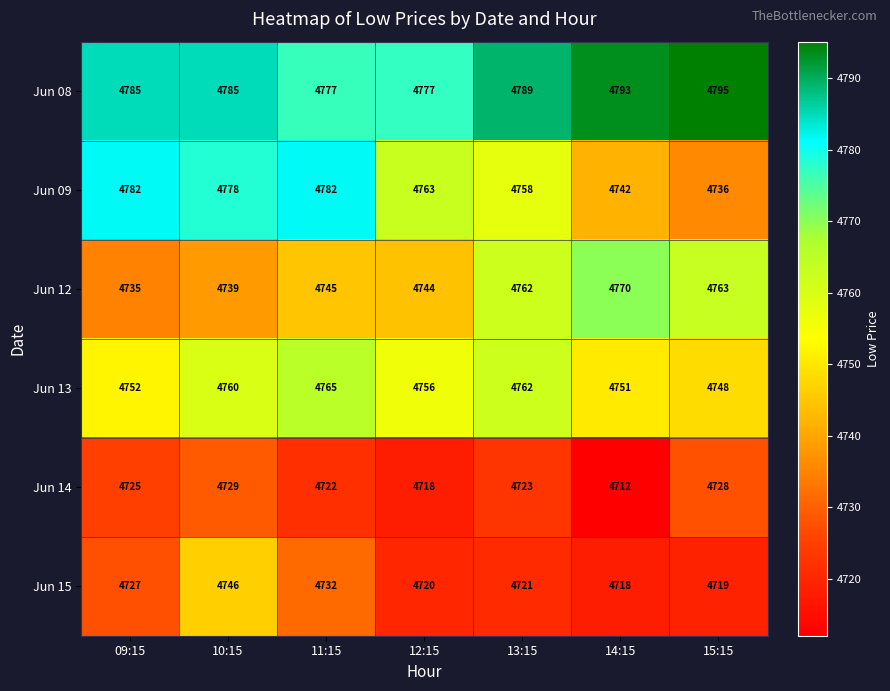

The value of Jun 13 at 10:15 is 4760. True or false?

True